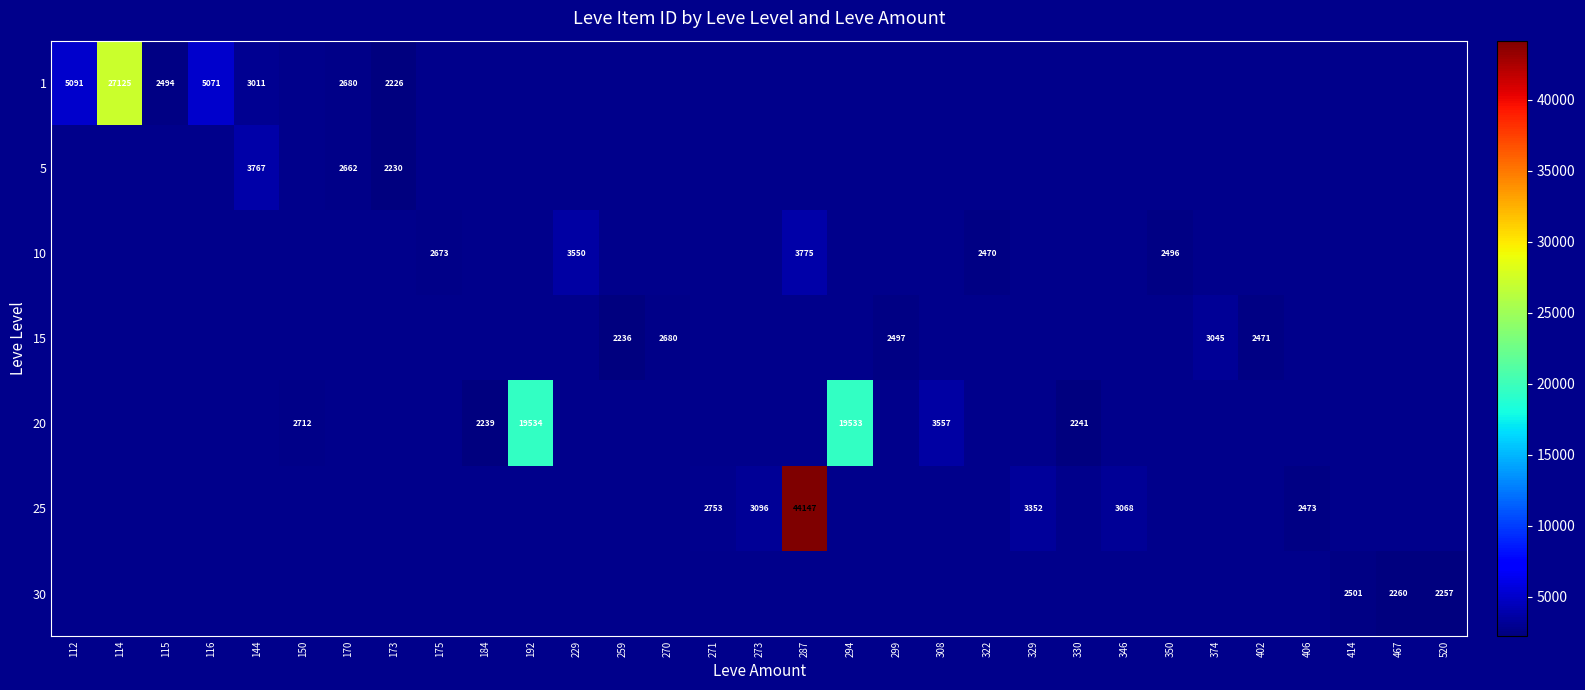

Is it true that 15 equals 700 at 259?

False